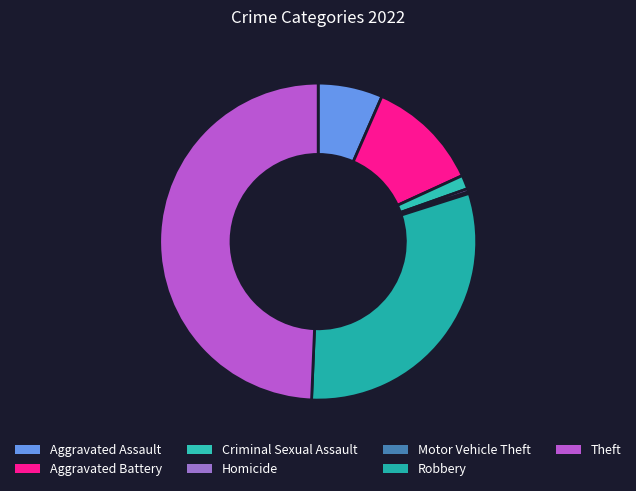

To the nearest percent, what is the difference between the largest and smallest slice percentages?

49%